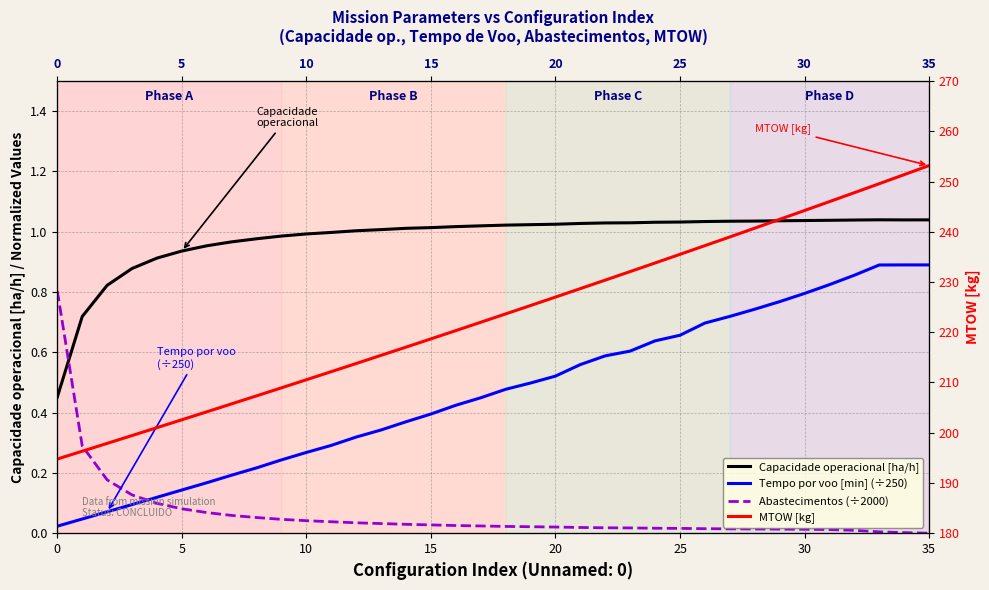

True or false: Capacidade operacional [ha/h] and MTOW [kg] intersect in this chart.

False